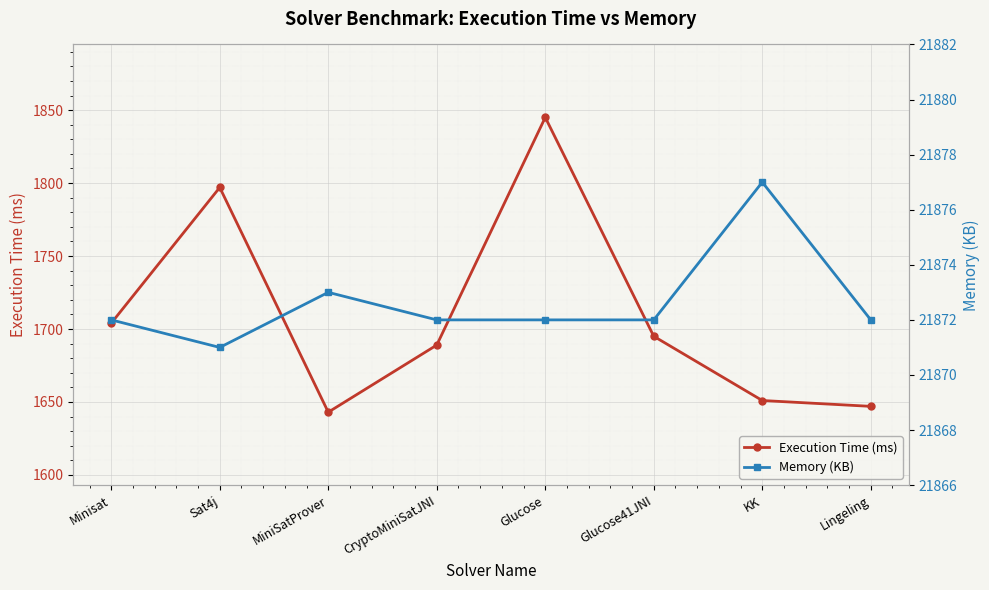

Which series has the largest total across all categories?

Memory (KB)